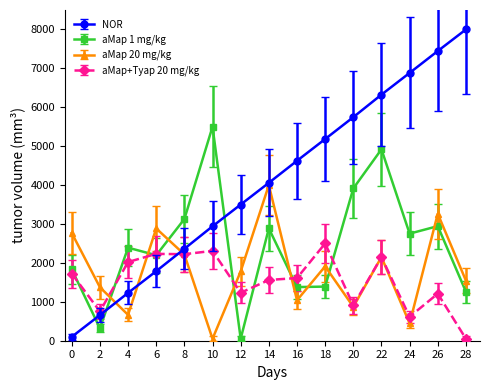

What is the maximum value shown in the chart?

8000.0